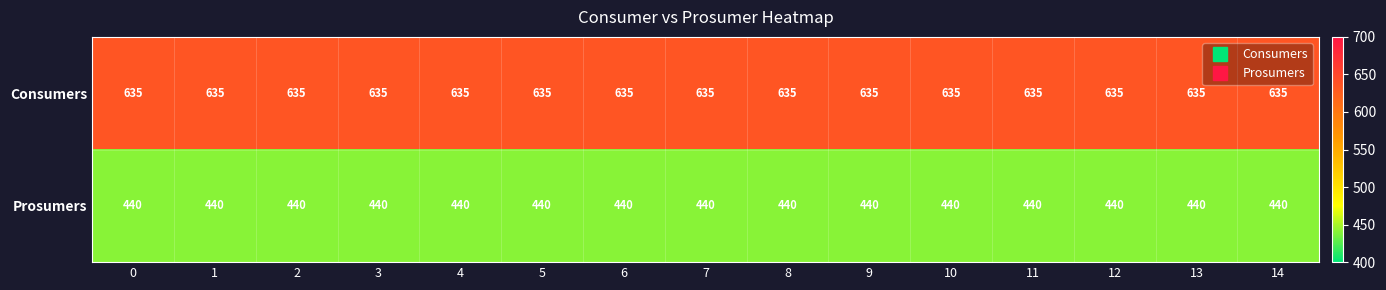

What is the spread (max minus min) of values at 0?

195